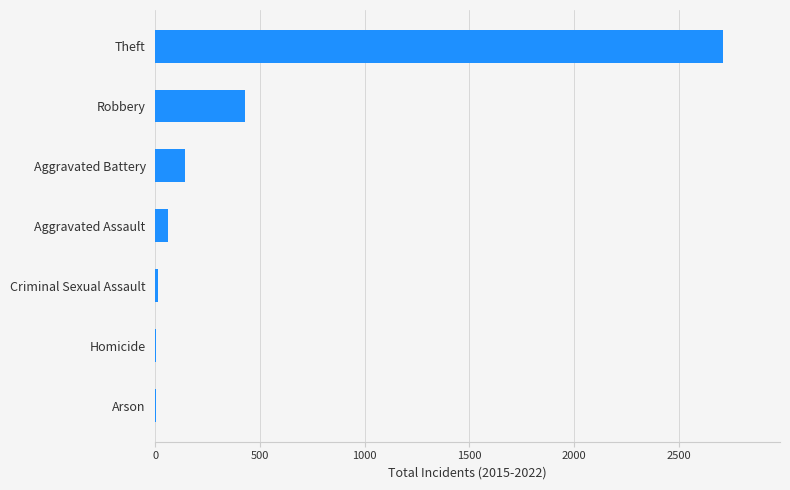

Where is the data nearest to the value 1356?

Robbery